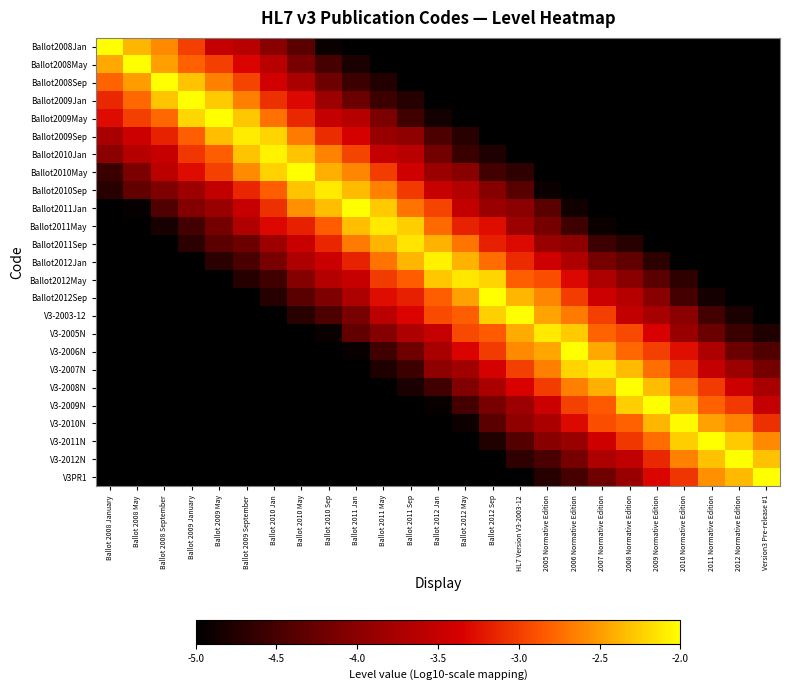

At how many categories does at least one series exceed -4?

25